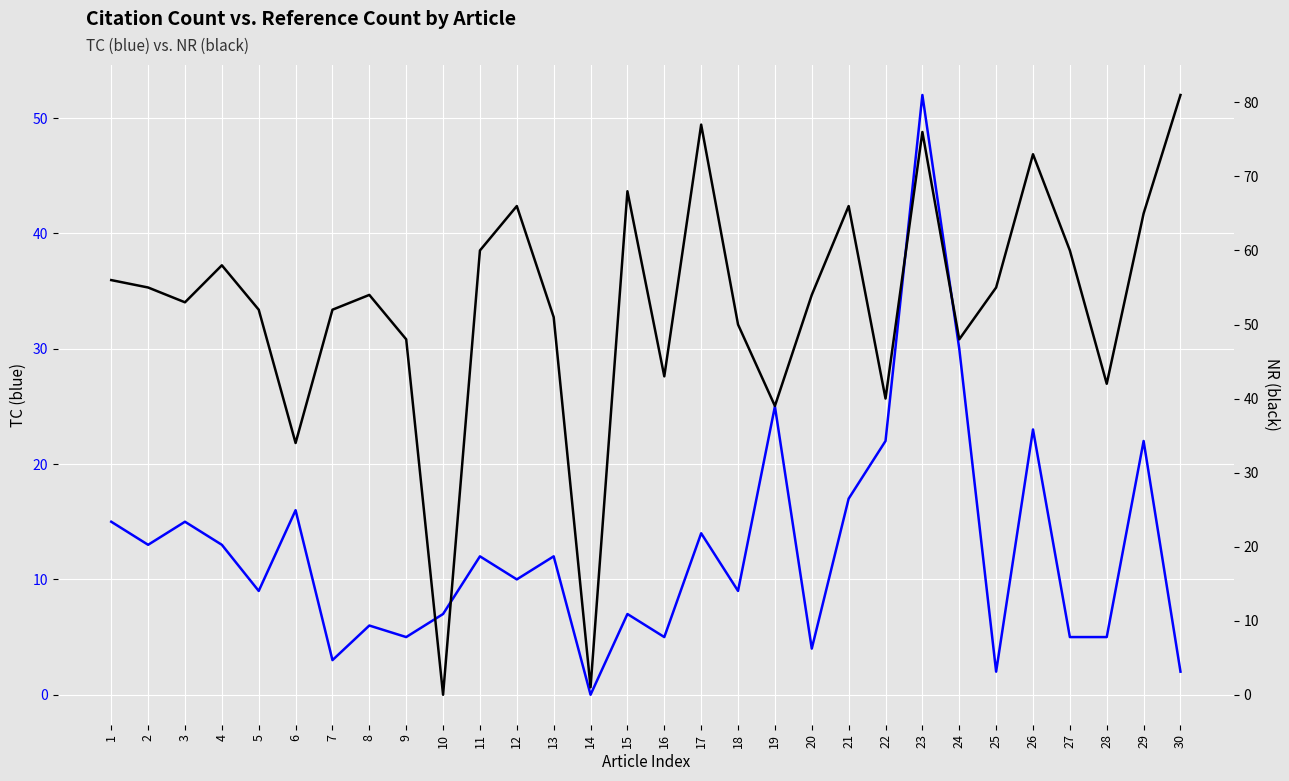

What is the sum of all NR values?

1577